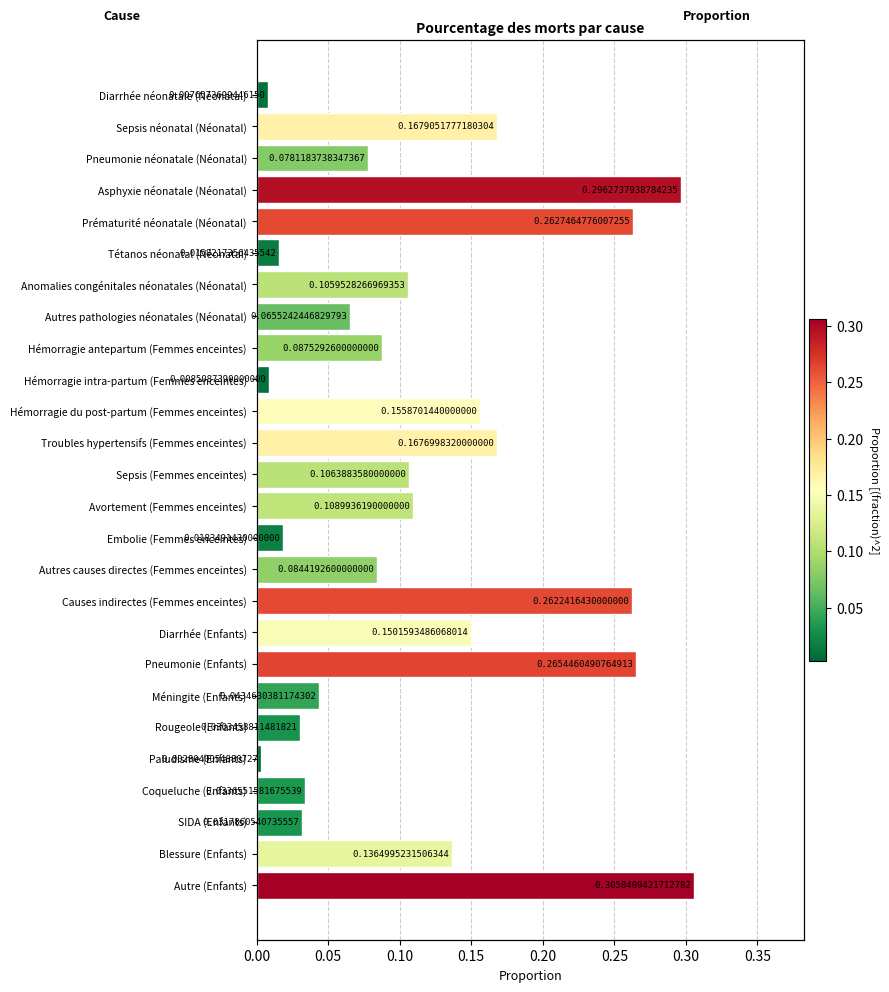

The value at Hémorragie intra-partum (Femmes enceintes) is 0.0. True or false?

True